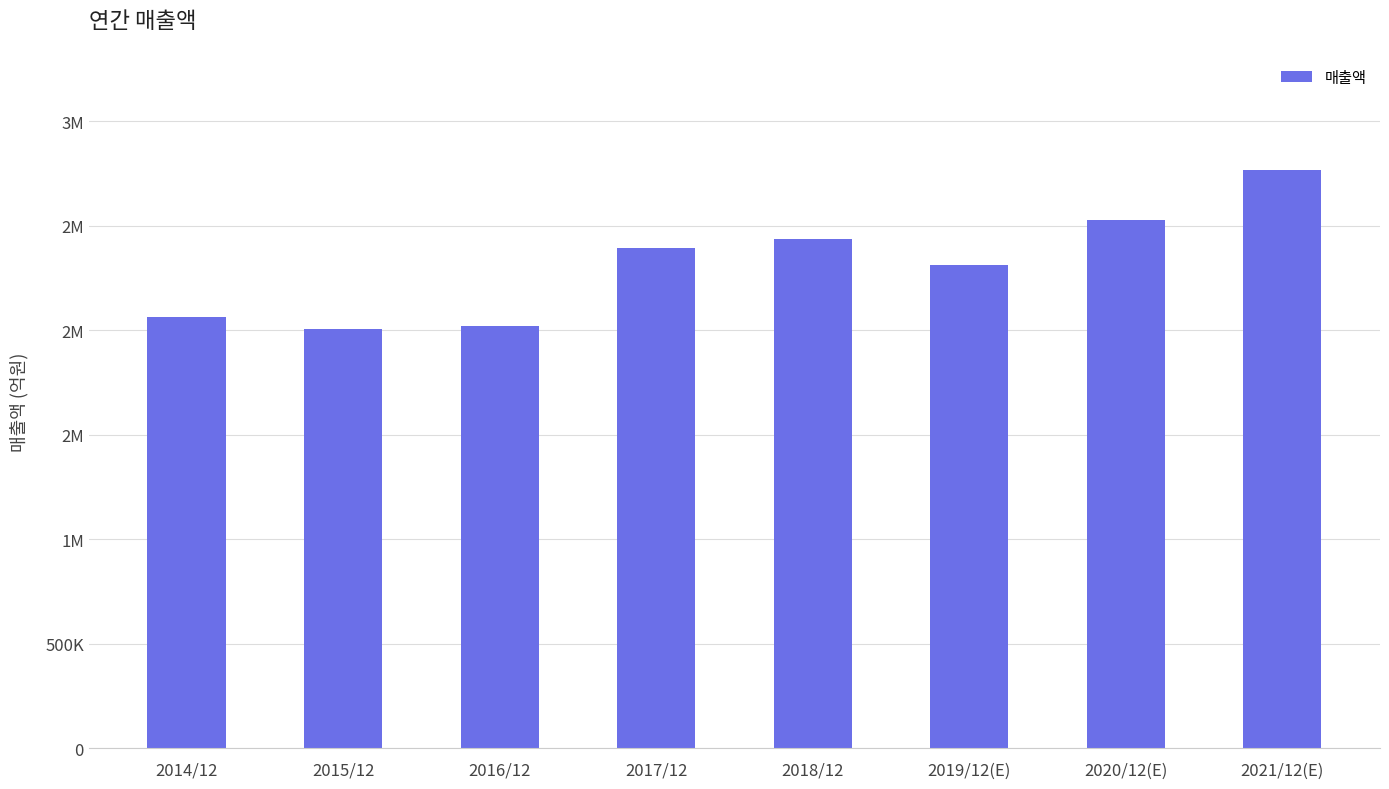

Does the chart contain any negative values?

No